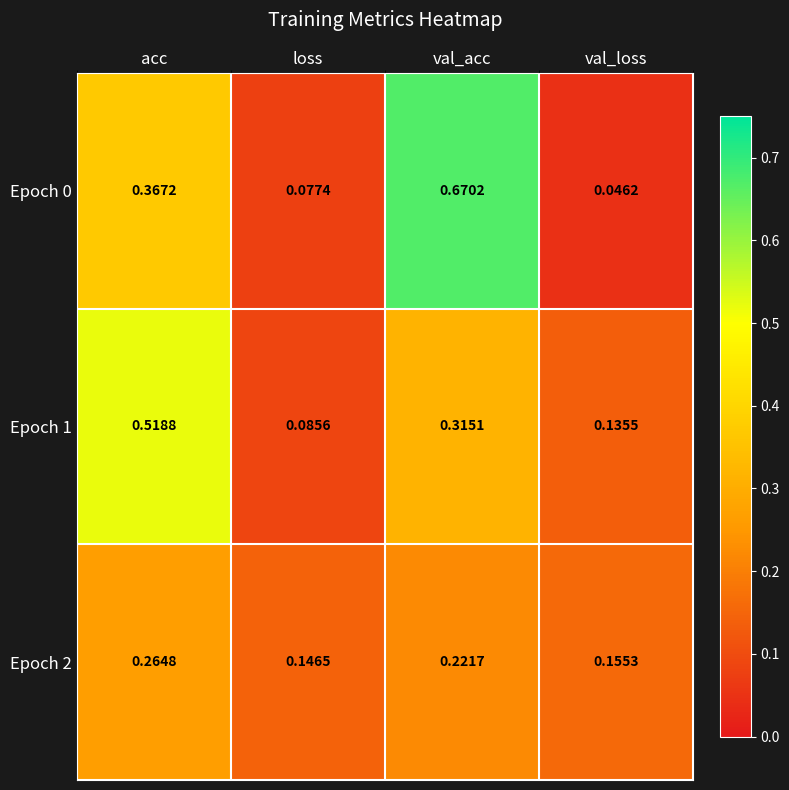

Rank the categories by Epoch 1 value from highest to lowest.

acc, val_acc, val_loss, loss